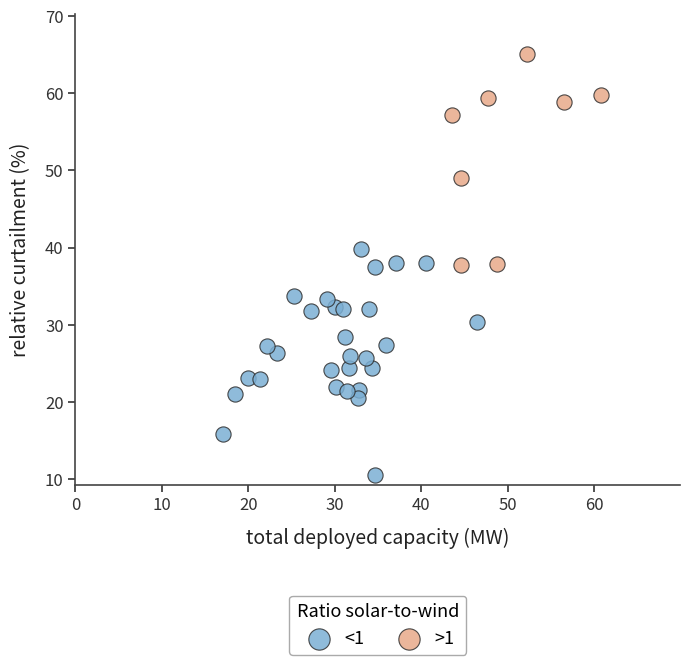

Which series contains the lowest Y value?

<1